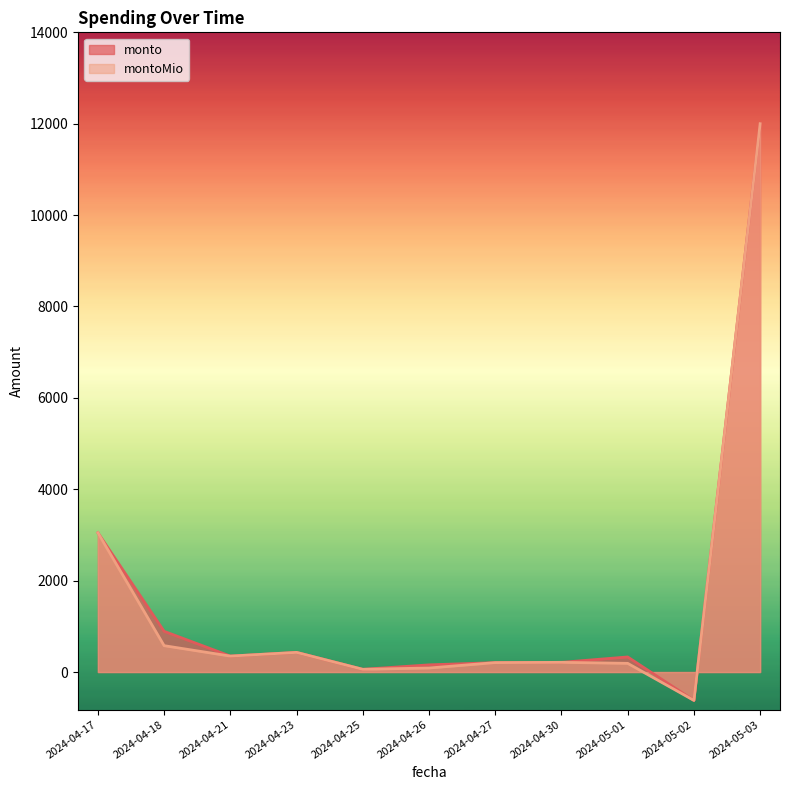

The value of monto at 2024-05-01 is 330.0. True or false?

True